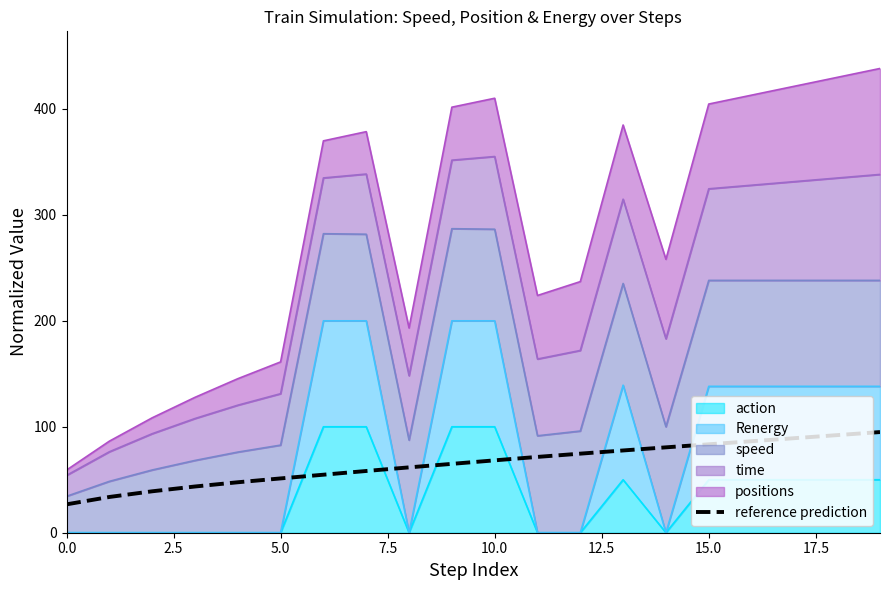

What is the label of the 4th point from the left?

7.5